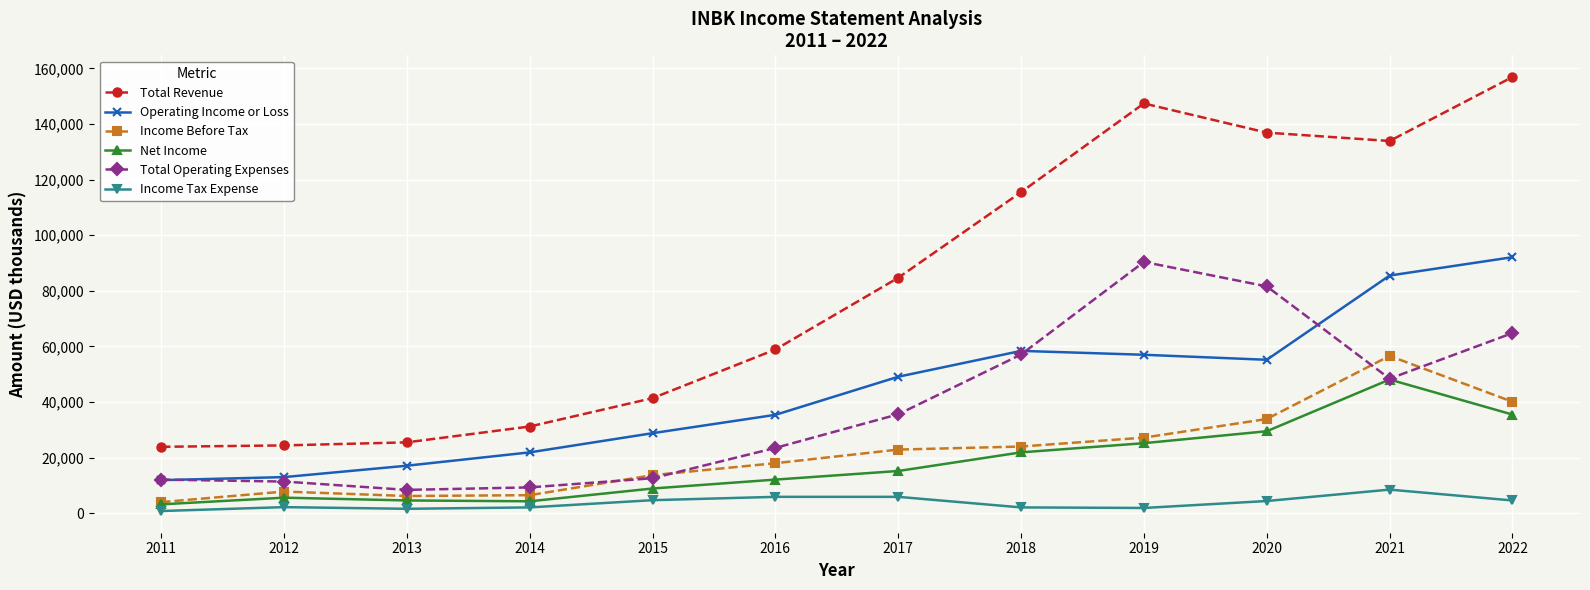

Rank the series at 2017 from lowest to highest value.

Income Tax Expense, Net Income, Income Before Tax, Total Operating Expenses, Operating Income or Loss, Total Revenue